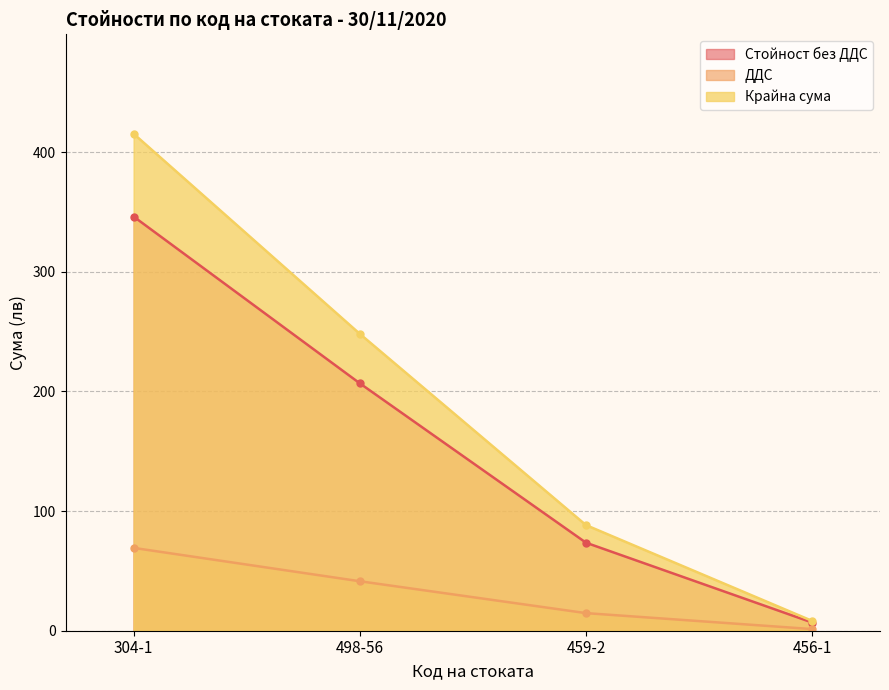

What is the difference between the second highest and minimum values in the Крайна сума series?

239.9